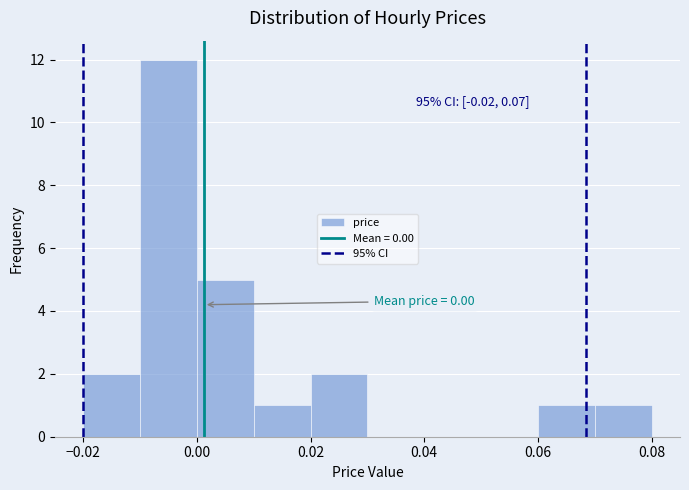

Over which range of the x-axis is the bar tallest?

-0.01 to 0.00